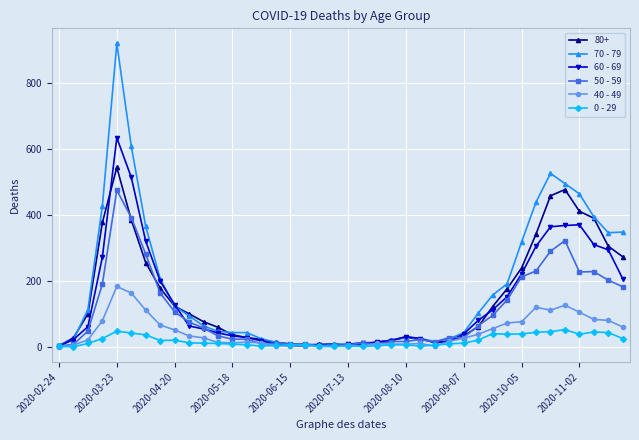

True or false: 50 - 59 has more than 2 points higher than both neighbors.

True